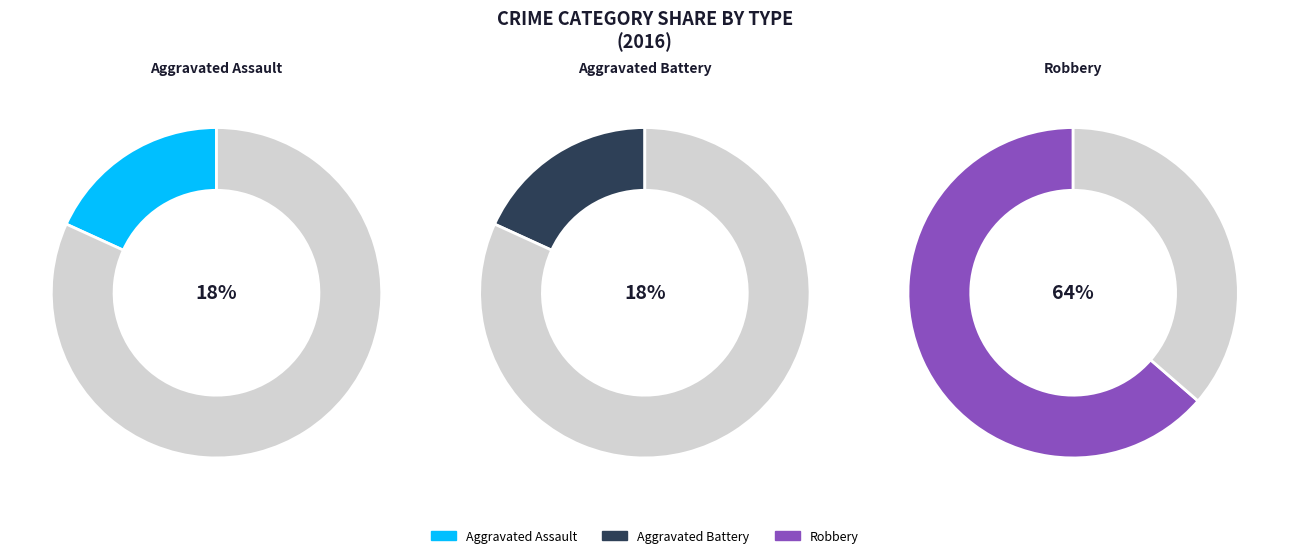

To the nearest percent, what is the combined percentage of Aggravated Battery and Aggravated Assault?

36%